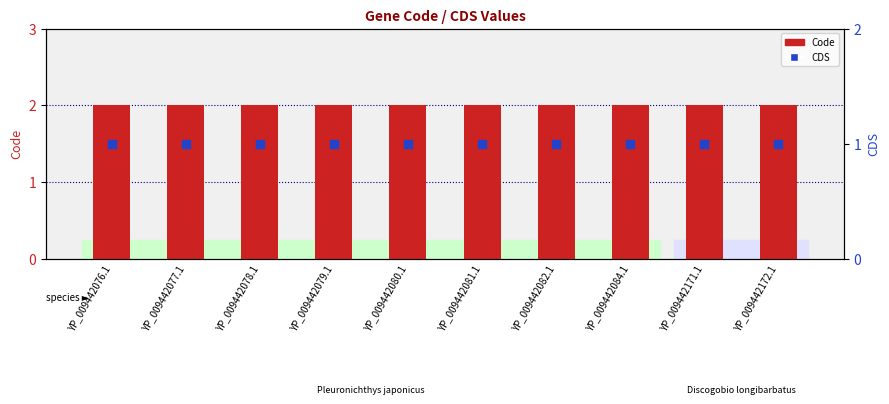

Which series has the widest spread of Y values?

Code